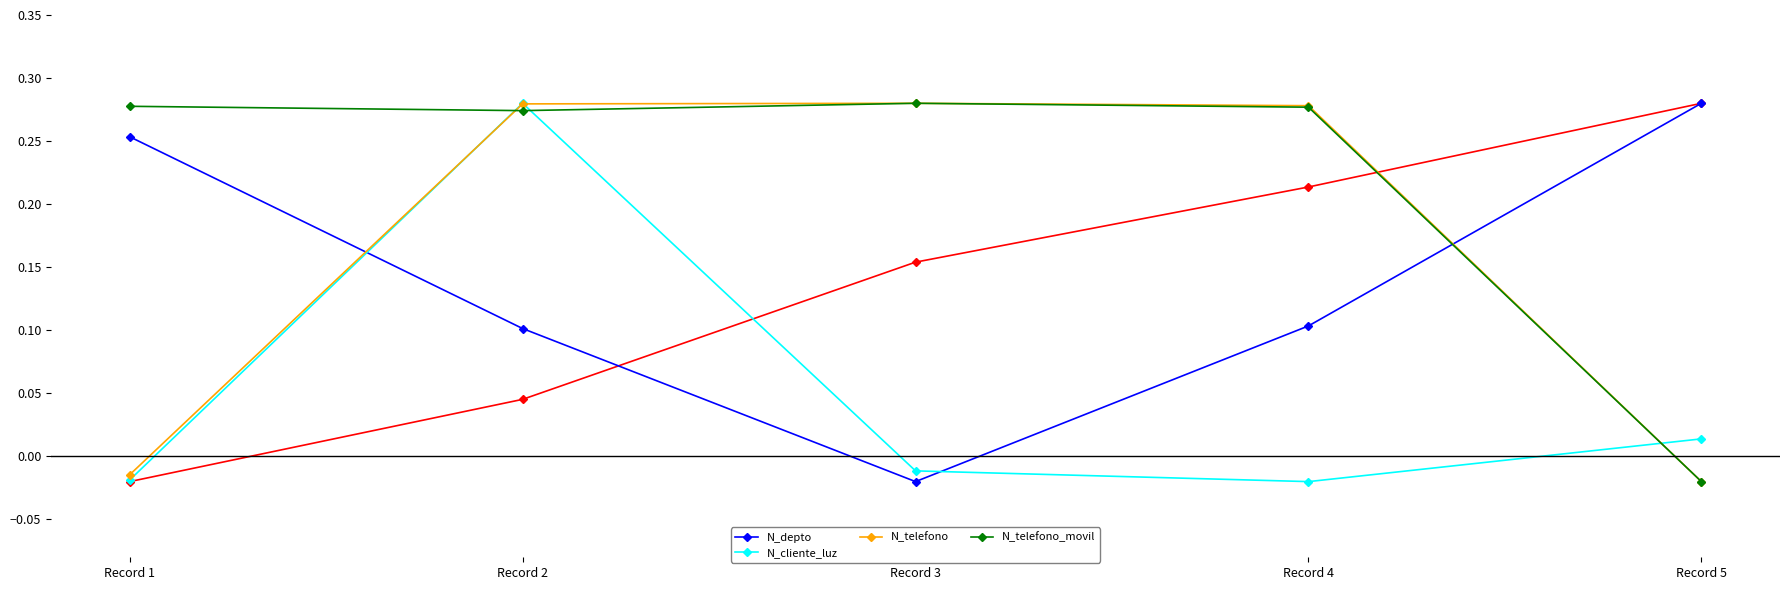

List the labels in order of N_telefono value, smallest first.

Record 5, Record 1, Record 4, Record 2, Record 3